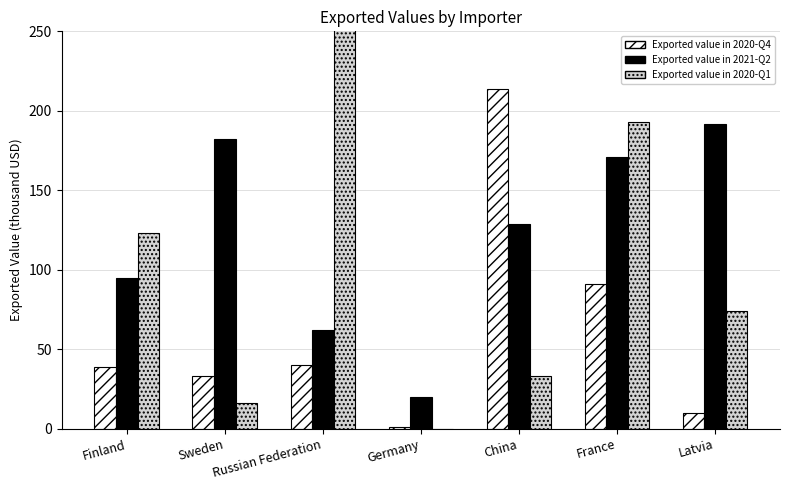

At which category is the sum across all series the highest?

Russian Federation